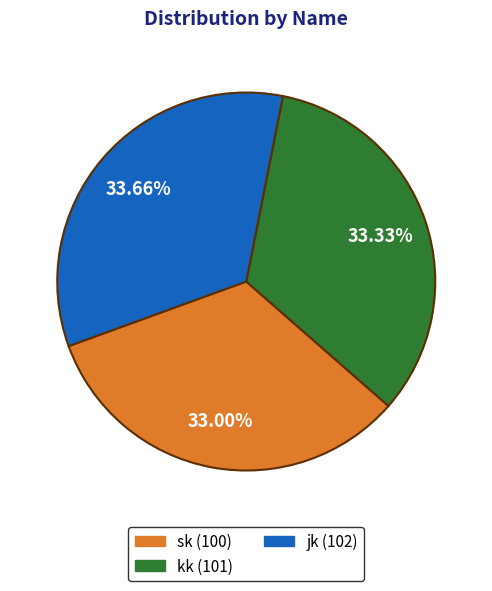

Does kk represent more than half of the total?

No